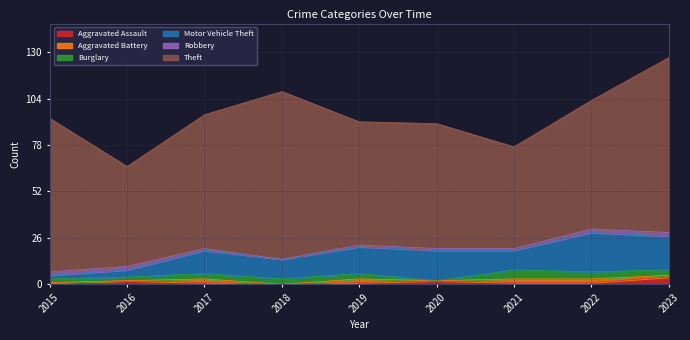

What is the difference between the maximum and minimum values in the Aggravated Battery series?

2